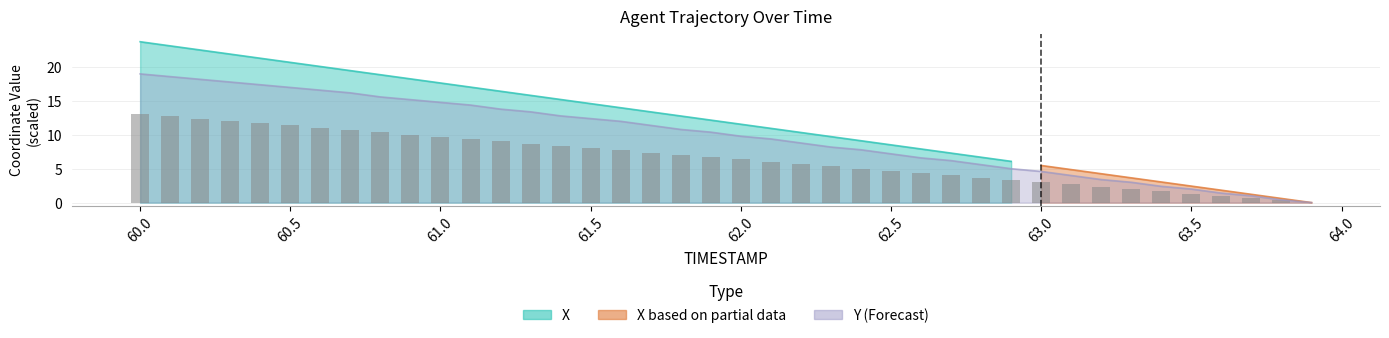

Reading right to left, transcribe all the data shown in this chart.

0.0	0.4	1.0	1.4	2.0	2.4	3.0	3.4	4.0	4.6	5.0	5.6	6.2	6.6	7.2	7.8	8.2	8.8	9.4	9.8	10.4	10.8	11.4	12.0	12.4	12.8	13.4	13.8	14.4	14.8	15.2	15.6	16.2	16.6	17.0	17.4	17.8	18.2	18.6	19.0